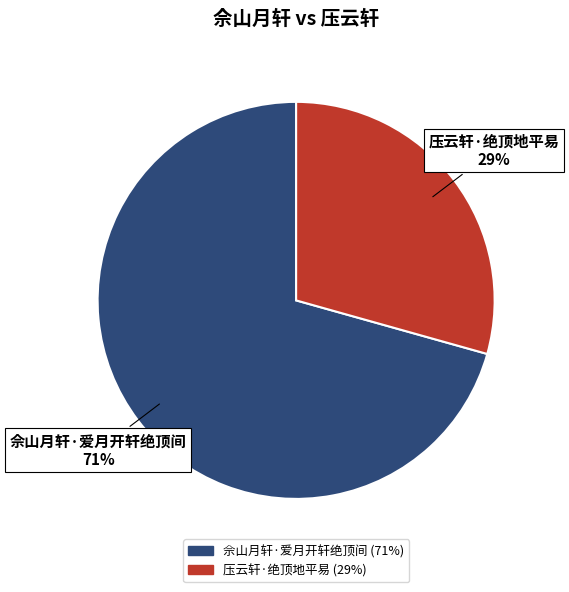

Between 压云轩·绝顶地平易 and 佘山月轩·爱月开轩绝顶间, which is larger?

佘山月轩·爱月开轩绝顶间